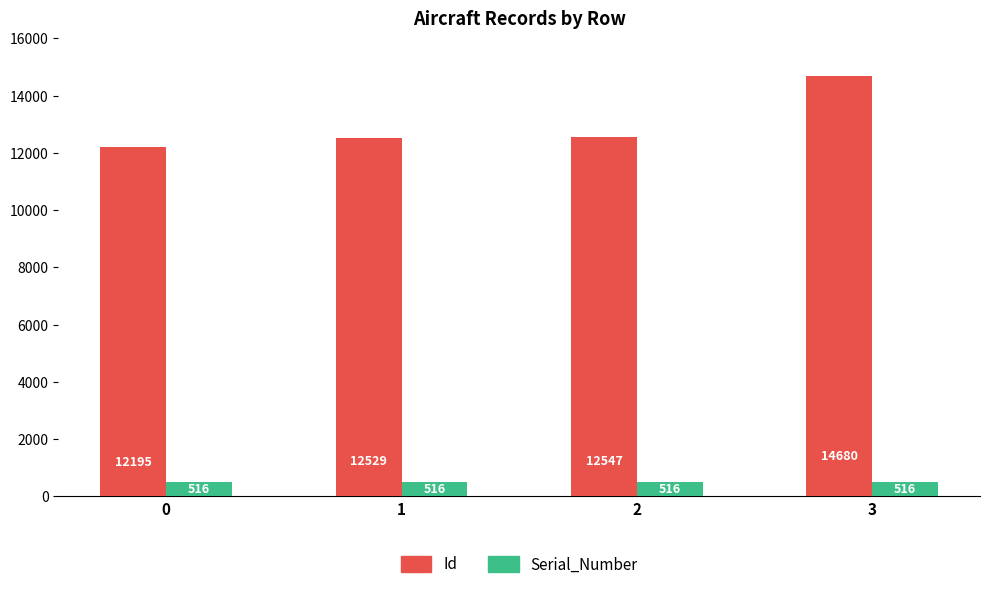

What is the total value across all series at 3?

15196